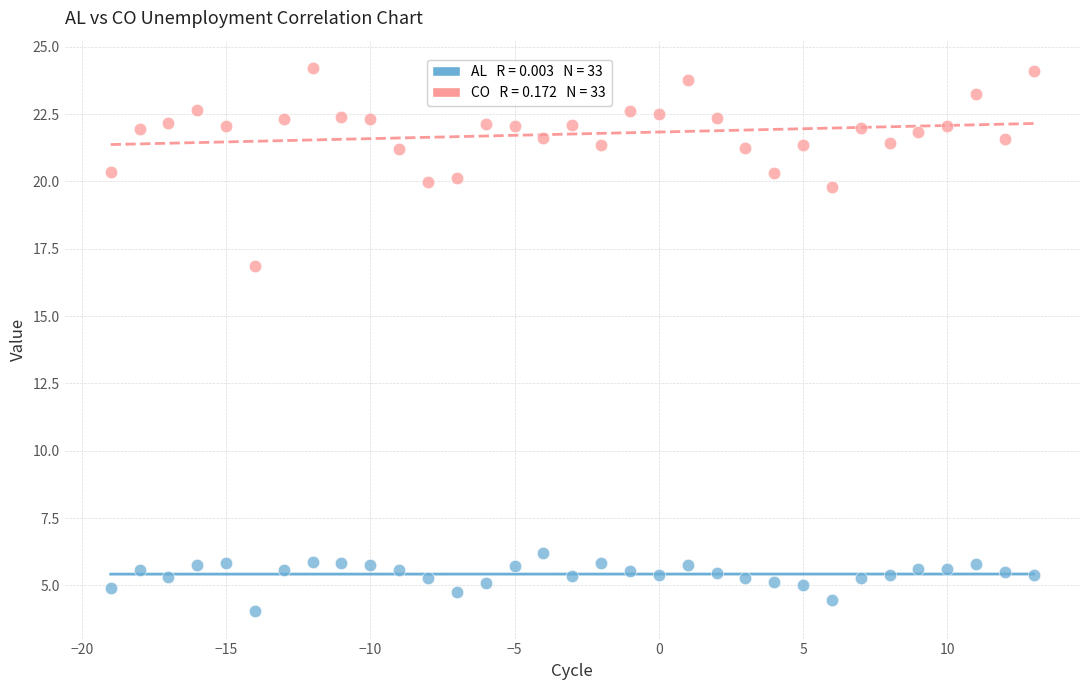

Across all series, what Y value is closest to 14?

16.9